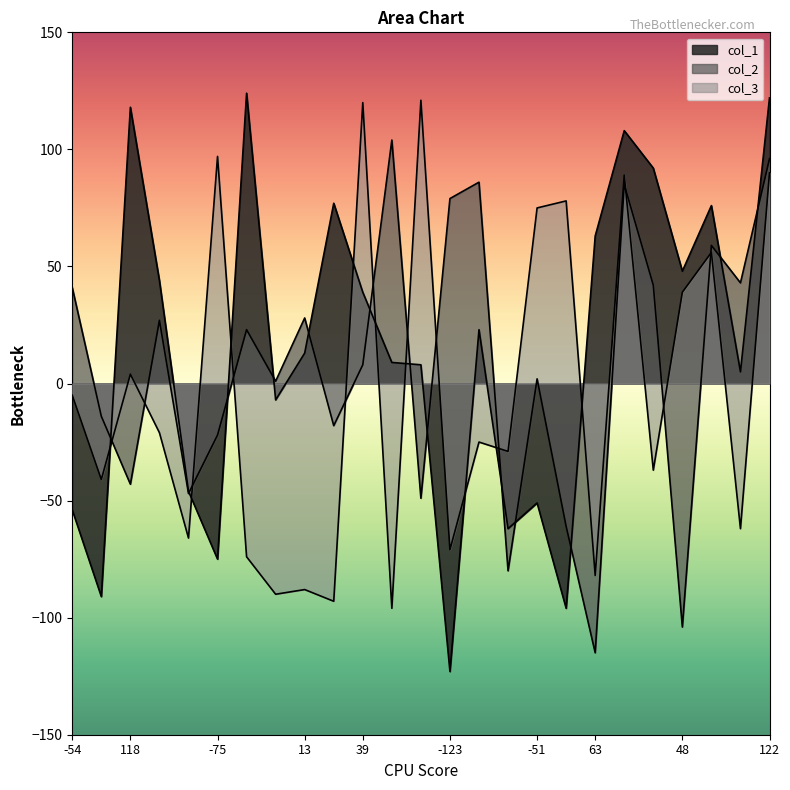

What position from the left is 124?

7